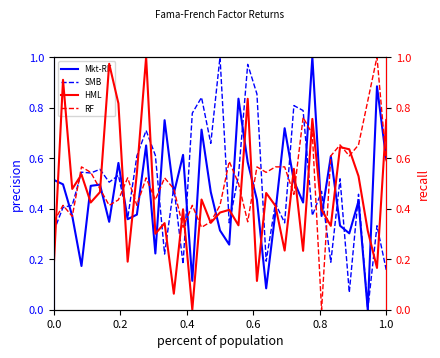

Is this an area chart (filled region under the line)?

No